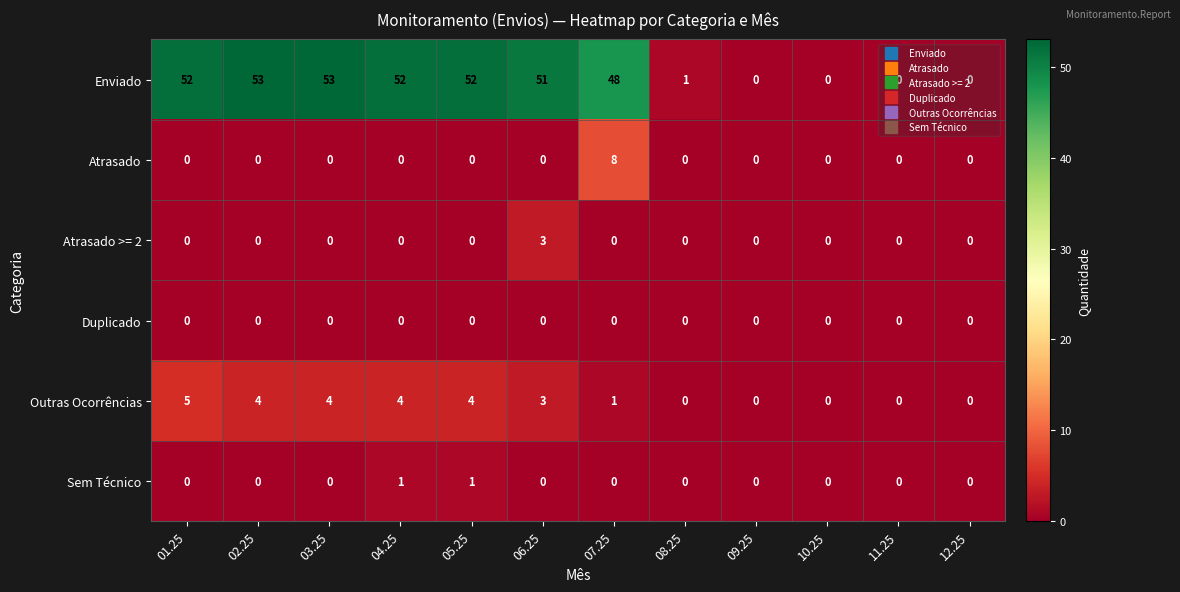

Which series has the largest range (max minus min)?

Enviado